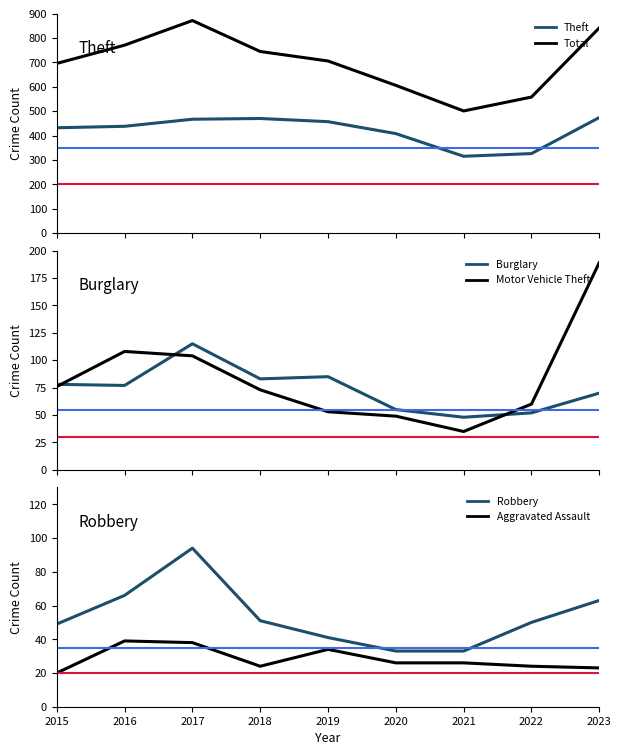

What is the minimum value shown in the chart?

20